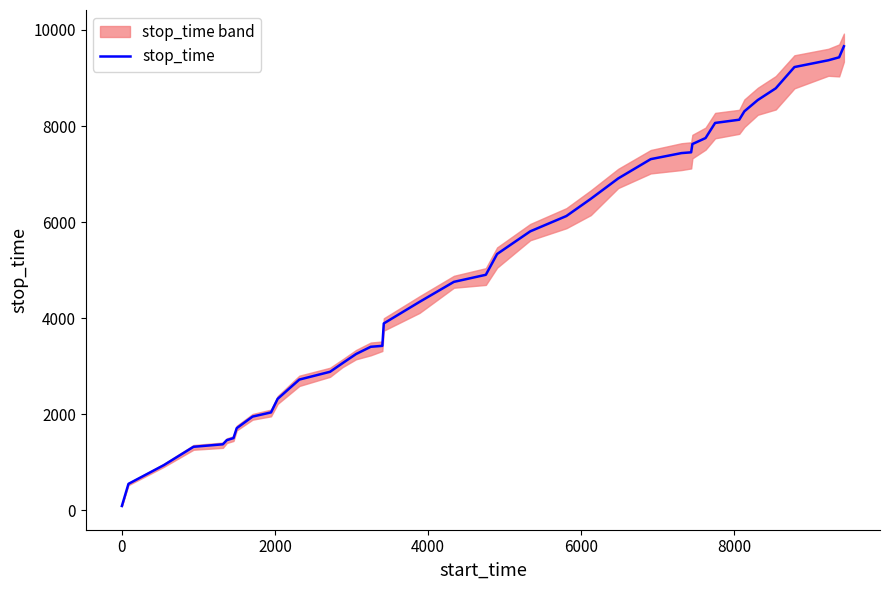

Does the chart have visible grid lines?

No